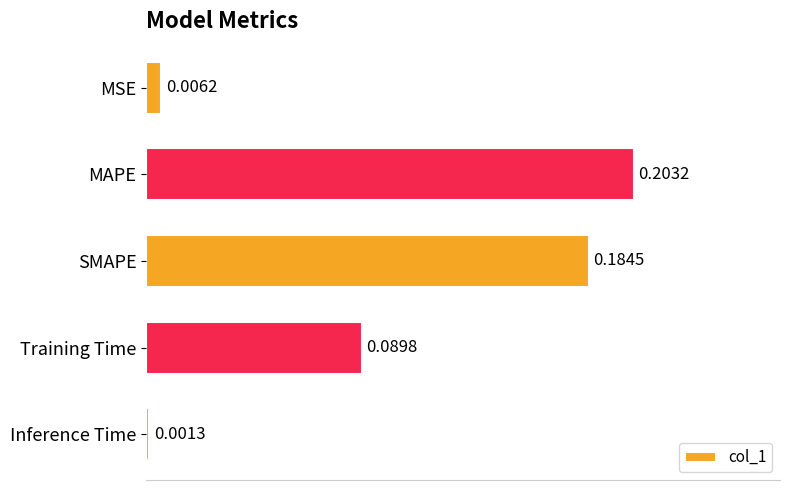

What is the label of the 1st bar from the bottom?

Inference Time